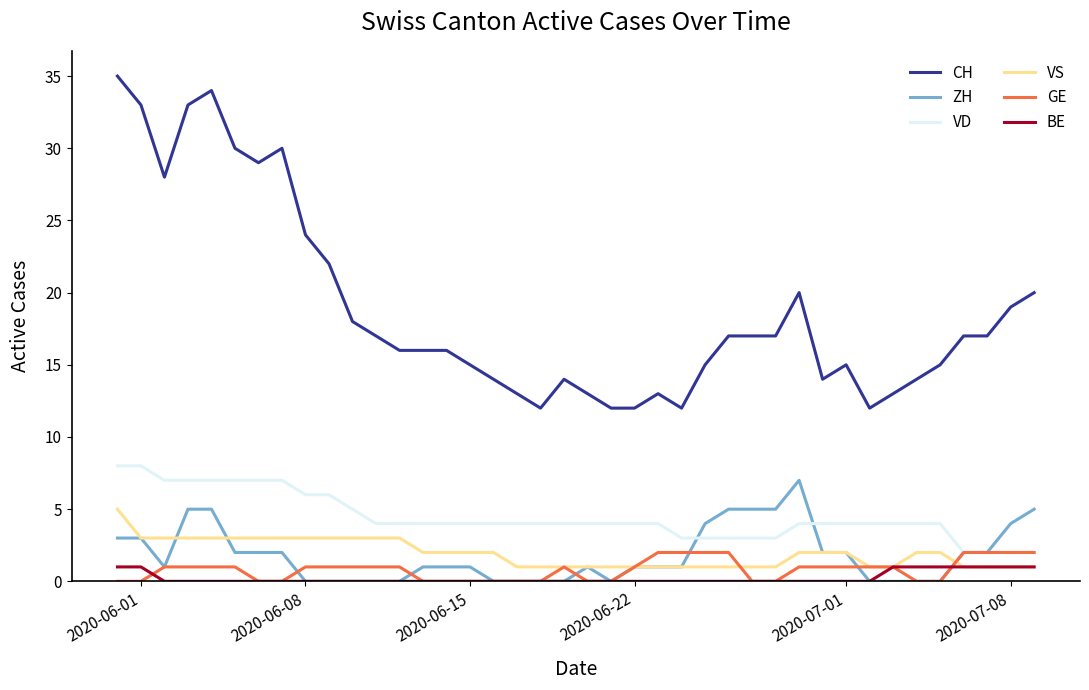

What is the maximum value shown in the chart?

35